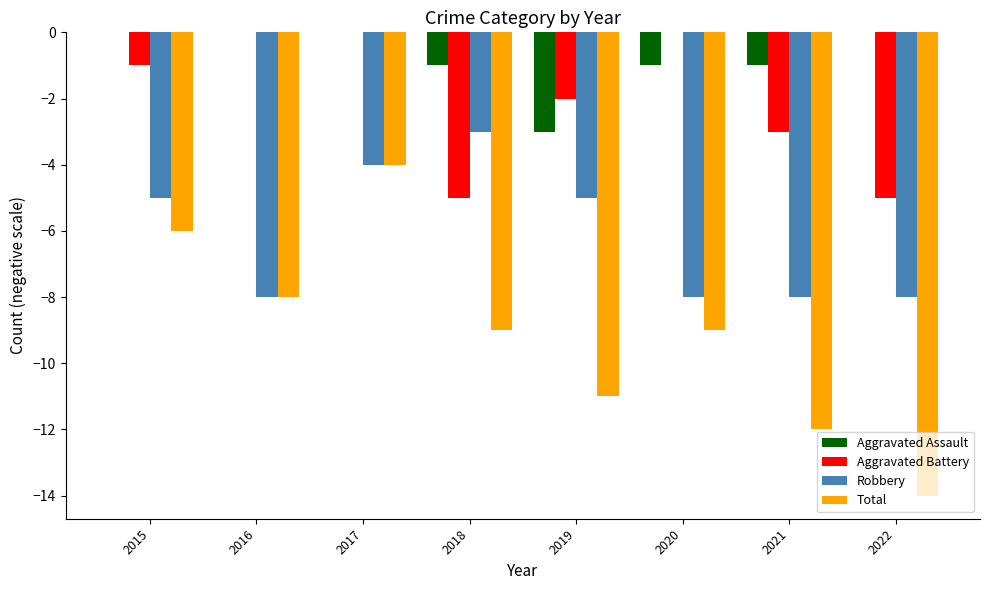

What is the average value of the Aggravated Assault series?

-1